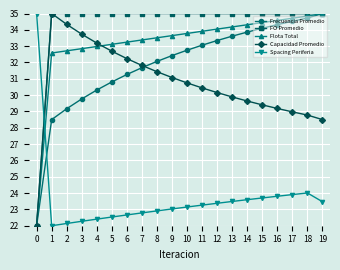

What is the spread (max minus min) of values at 12?

11.6